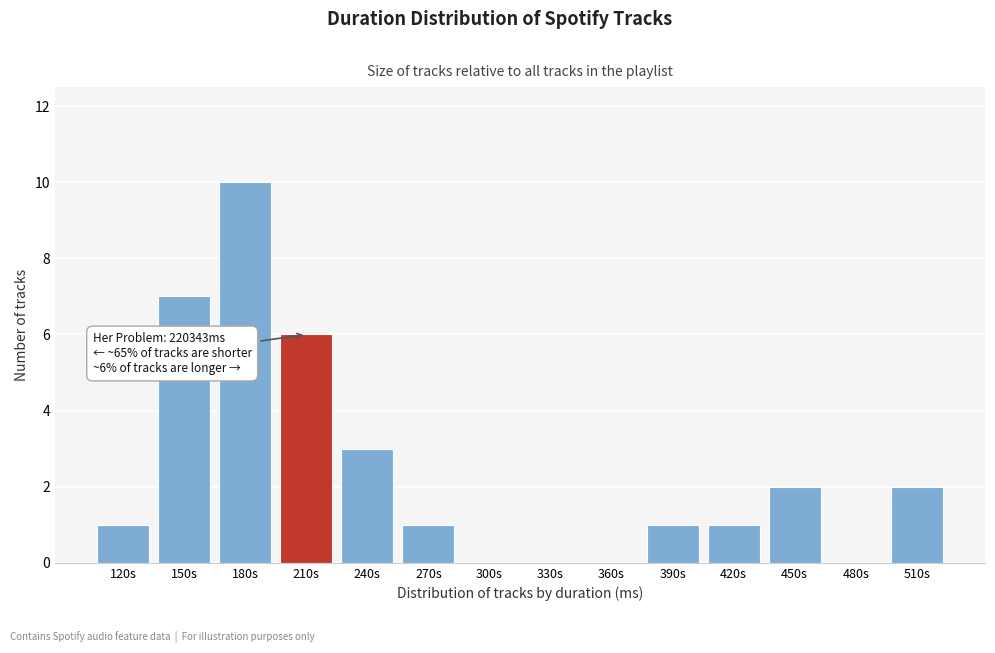

Reading left to right, extract all data points from this chart.

120s=1	150s=7	180s=10	210s=6	240s=3	270s=1	300s=0	330s=0	360s=0	390s=1	420s=1	450s=2	480s=0	510s=2